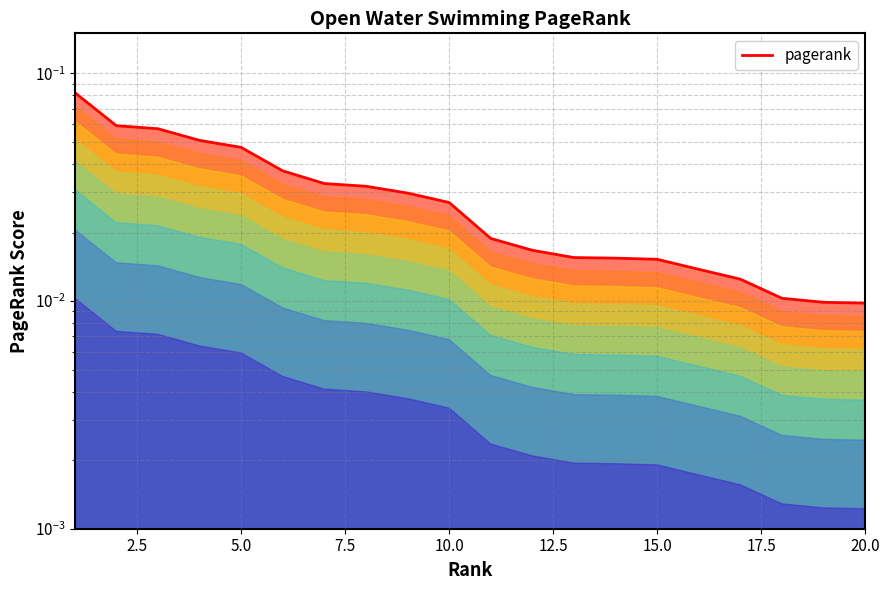

Does the chart have visible grid lines?

Yes